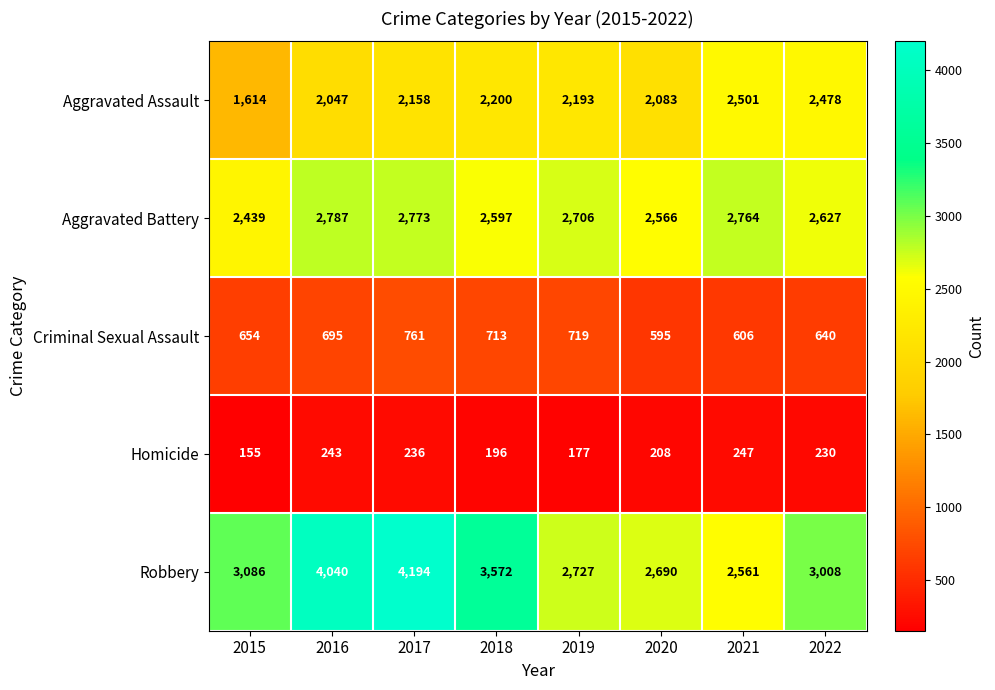

What value does the Robbery series have at 2021?

2561